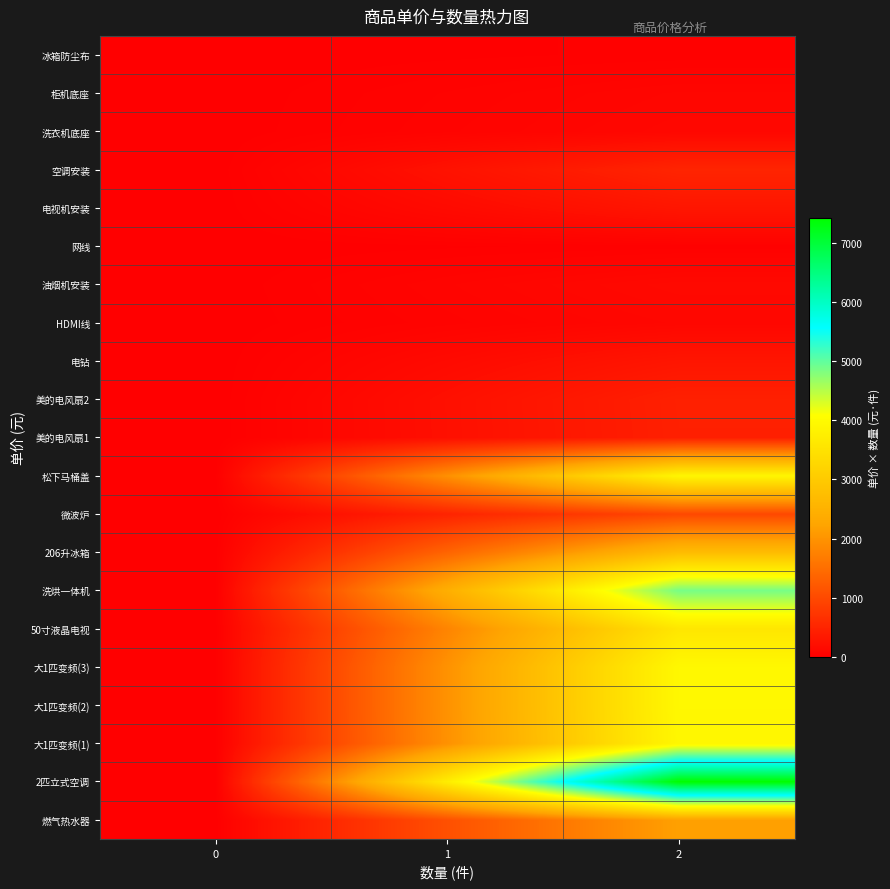

Reading left to right, list all the values displayed in this chart.

燃气热水器: 0=0.0	1=1085.8	2=2171.7
2匹立式空调: 0=0.0	1=3712.2	2=7424.3
大1匹变频(1): 0=0.0	1=1963.7	2=3927.4
大1匹变频(2): 0=0.0	1=1973.1	2=3946.2
大1匹变频(3): 0=0.0	1=1973.1	2=3946.2
50寸液晶电视: 0=0.0	1=1791.9	2=3583.9
洗烘一体机: 0=0.0	1=2434.3	2=4868.6
206升冰箱: 0=0.0	1=1357.8	2=2715.7
微波炉: 0=0.0	1=489.0	2=978.0
松下马桶盖: 0=0.0	1=1949.0	2=3898.0
美的电风扇1: 0=0.0	1=217.0	2=434.0
美的电风扇2: 0=0.0	1=219.0	2=438.0
电钻: 0=0.0	1=148.0	2=296.0
HDMI线: 0=0.0	1=52.0	2=104.0
油烟机安装: 0=0.0	1=70.0	2=140.0
网线: 0=0.0	1=11.2	2=22.5
电视机安装: 0=0.0	1=150.0	2=300.0
空调安装: 0=0.0	1=250.0	2=500.0
洗衣机底座: 0=0.0	1=55.0	2=110.0
柜机底座: 0=0.0	1=45.0	2=90.0
冰箱防尘布: 0=0.0	1=9.8	2=19.5